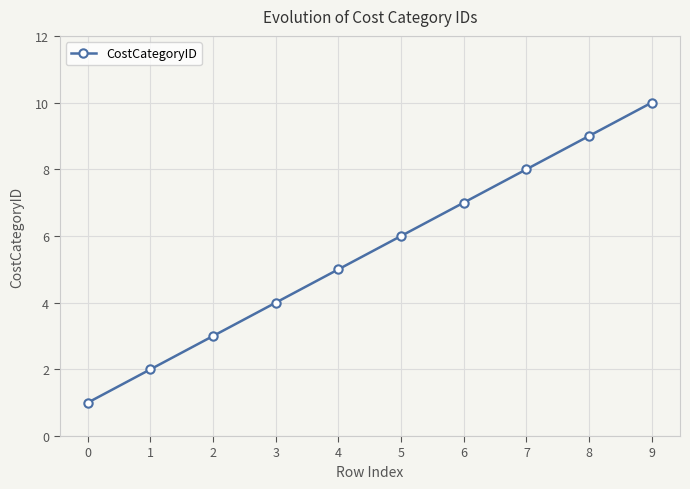

What is the maximum value shown in the chart?

10